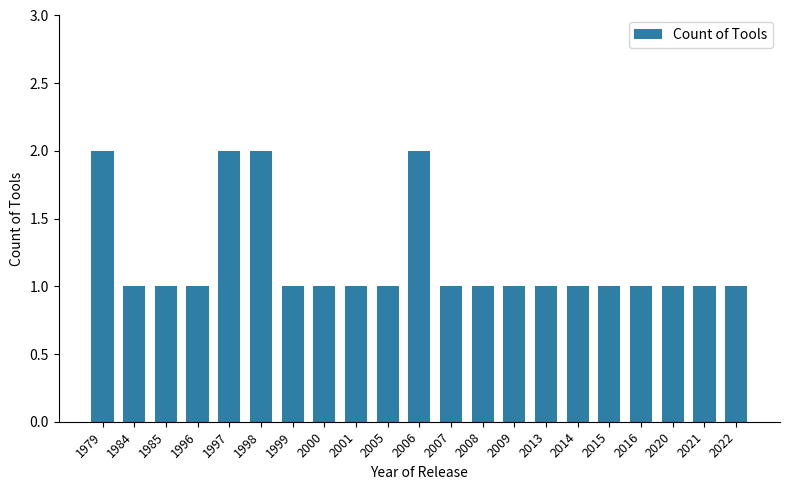

The value at 2022 is 1. True or false?

True